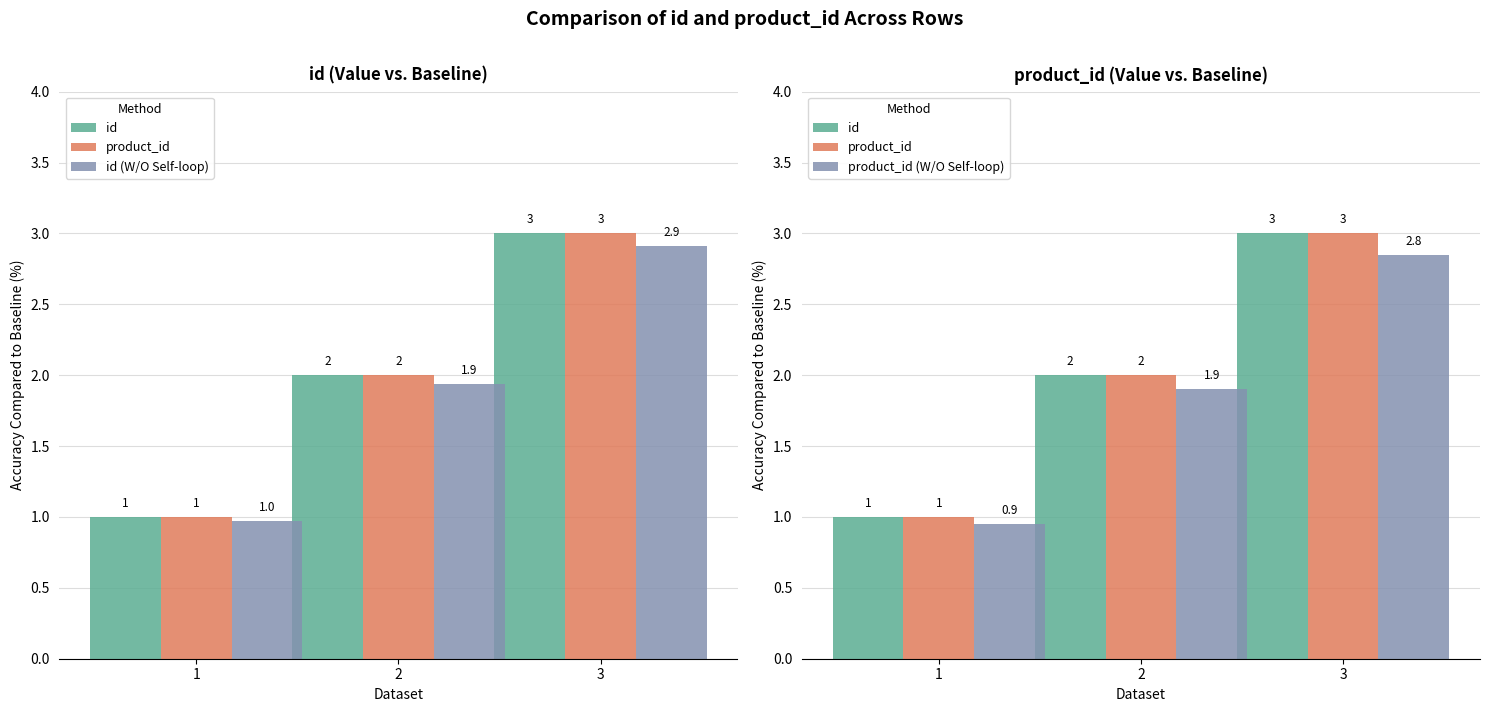

How many groups of bars are there?

3